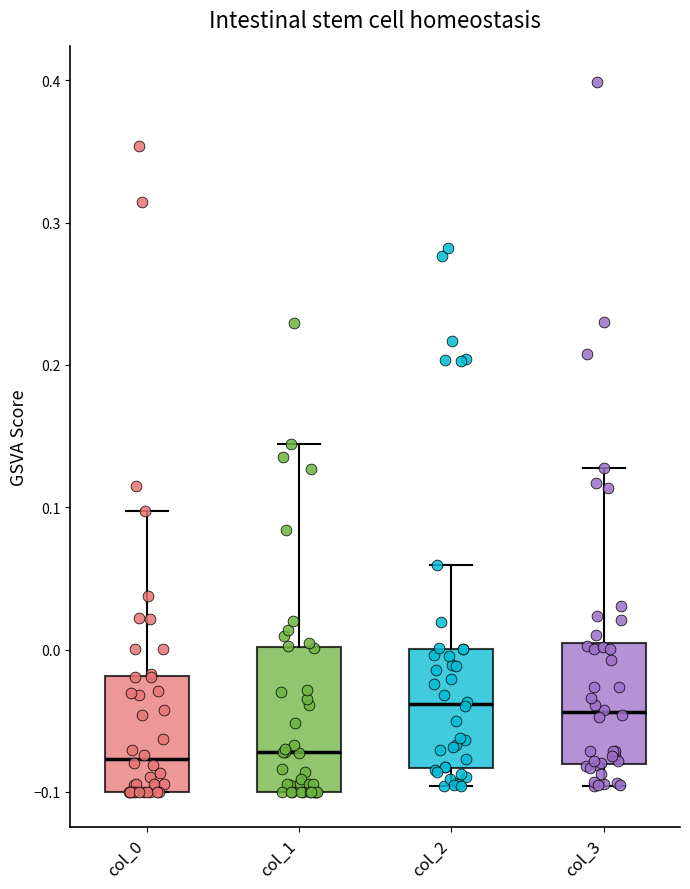

Reading left to right, transcribe this box plot: for each box, give where its median line is, the range the box spans, and where its two whiskers end, as read against the y-axis. The values are not printed on the chart, so give them approximately, as read against the axis.

col_0: median -0.08, box -0.10 to -0.02, whiskers -0.10 to 0.10
col_1: median -0.07, box -0.10 to 0.00, whiskers -0.10 to 0.14
col_2: median -0.04, box -0.08 to 0.00, whiskers -0.10 to 0.06
col_3: median -0.04, box -0.08 to 0.00, whiskers -0.10 to 0.13